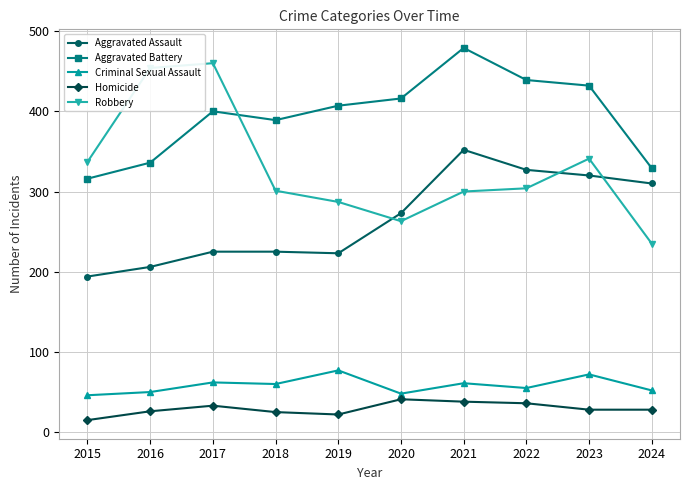

Which category has the highest value across all series?

2021